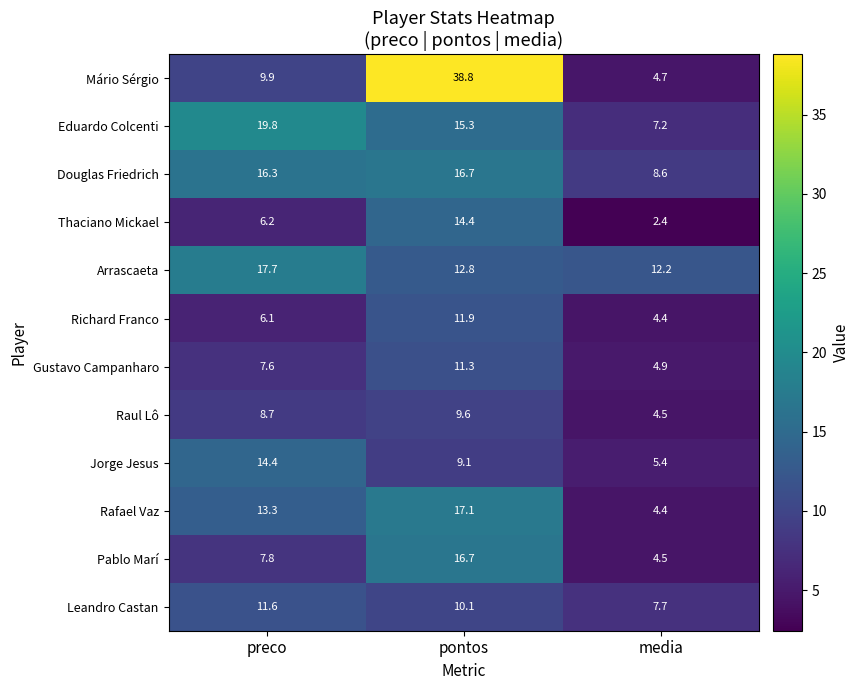

Which category has the lowest value in the Eduardo Colcenti series?

media